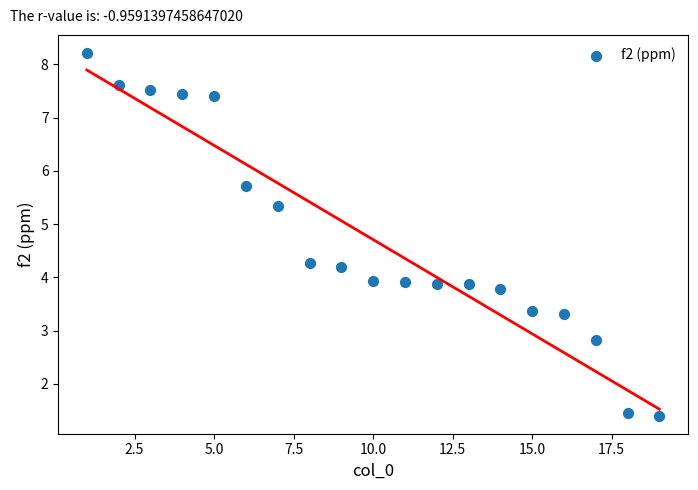

What is the range of Y values (max minus min)?

6.8